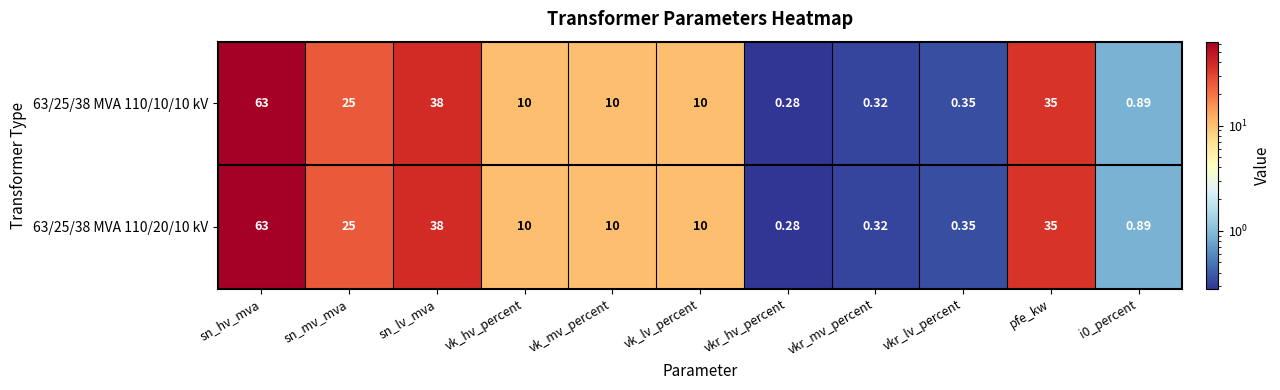

Which category has the highest value in the 63/25/38 MVA 110/10/10 kV series?

sn_hv_mva